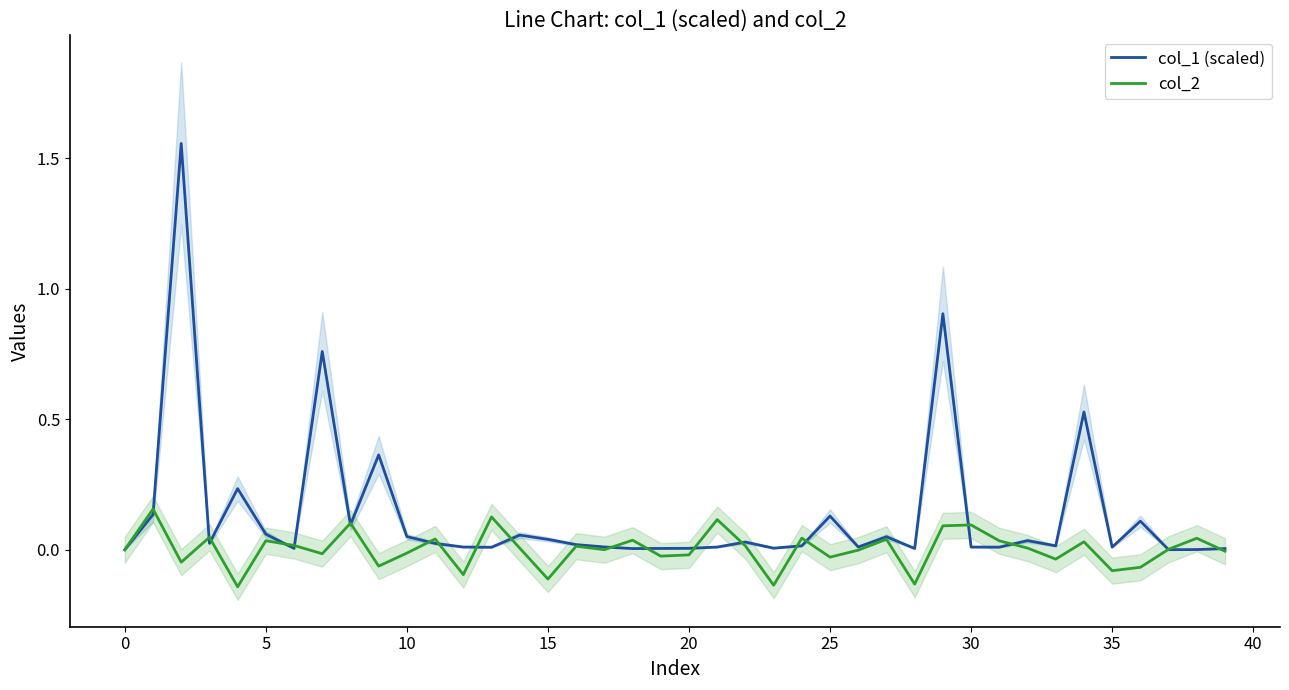

True or false: col_1 (scaled) has a value of 0.6 at 40.

False